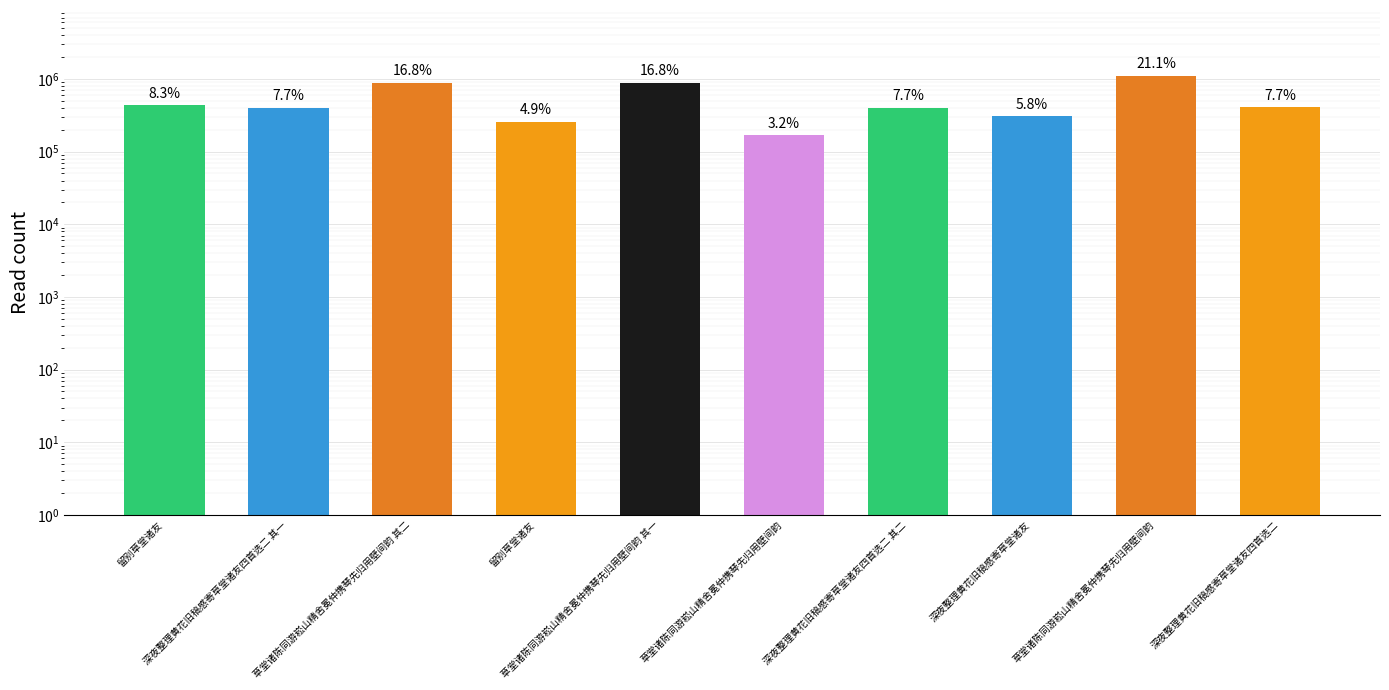

What is the average value?

525863